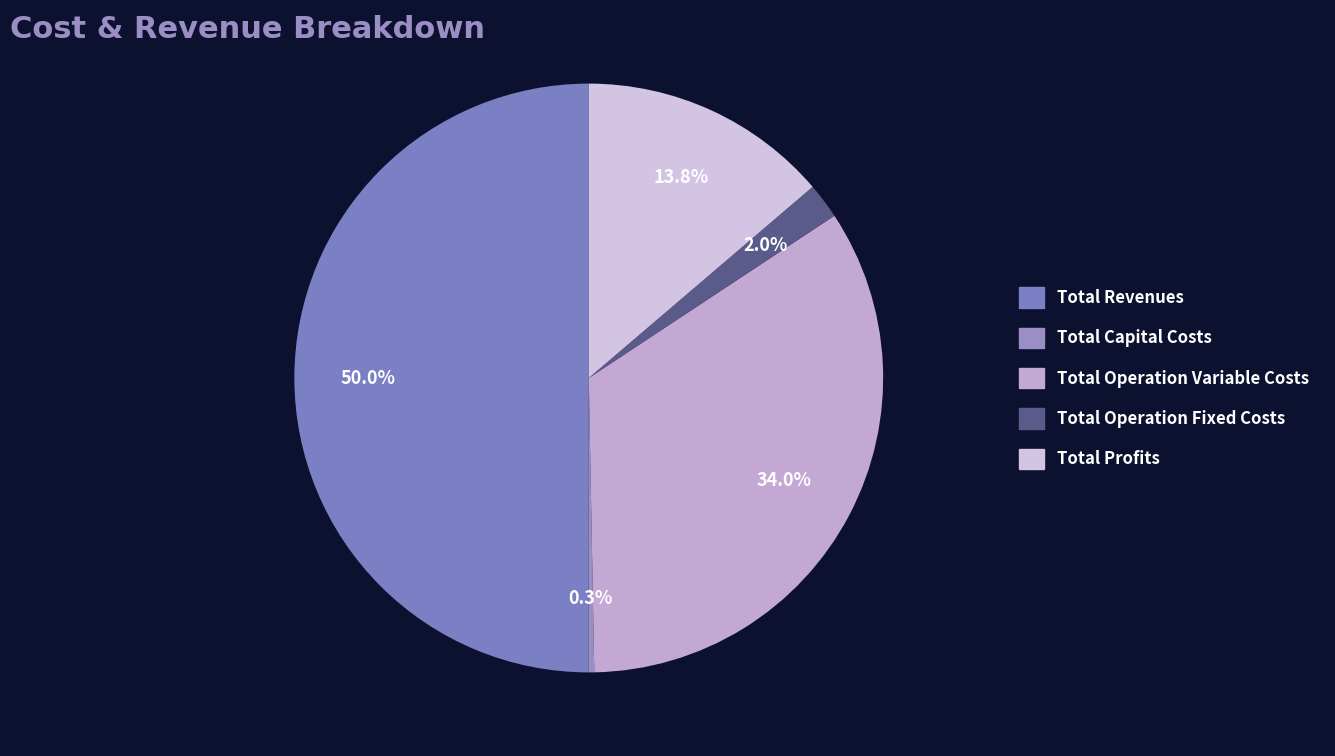

How many segments does this pie chart have?

5